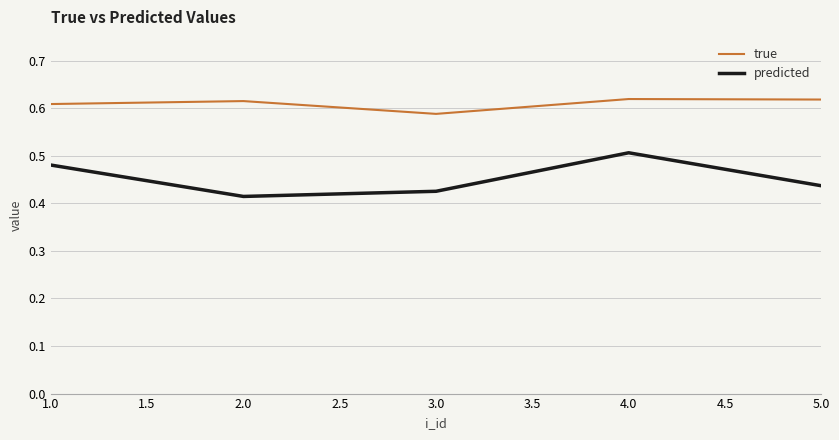

Rank the series by their average value, from highest to lowest.

true, predicted